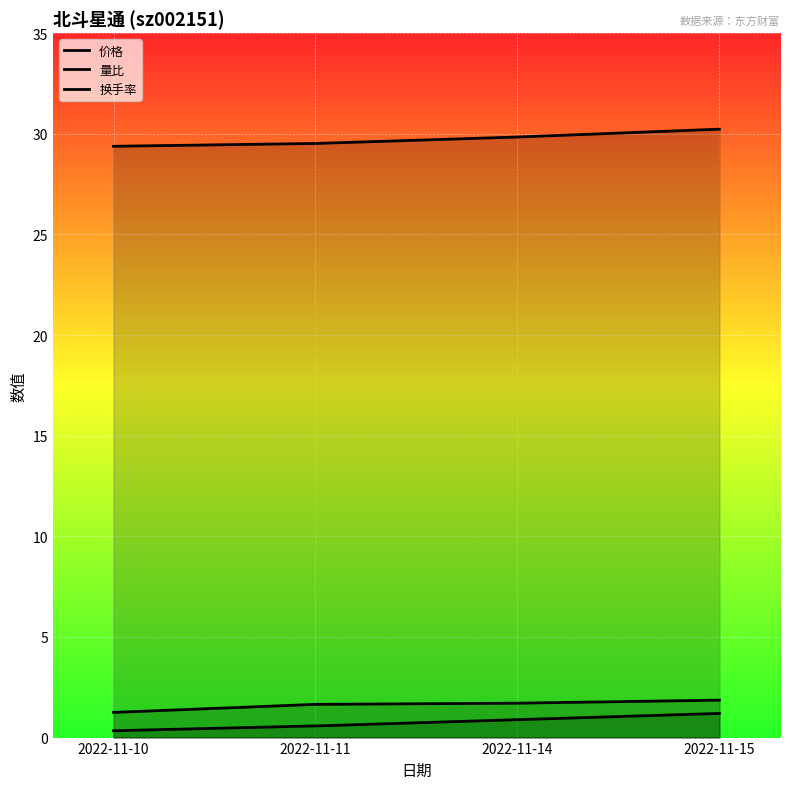

How many 价格 values are between 29 and 30?

3